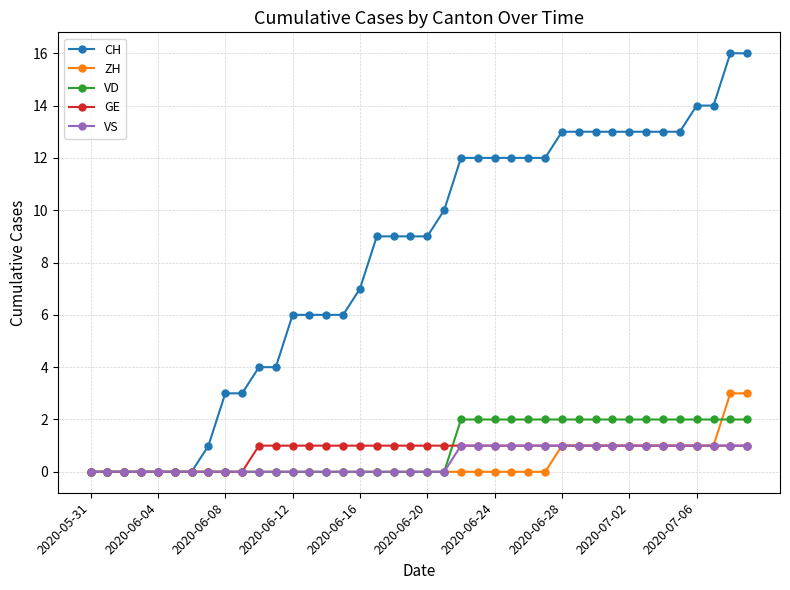

Which series has the largest range (max minus min)?

CH